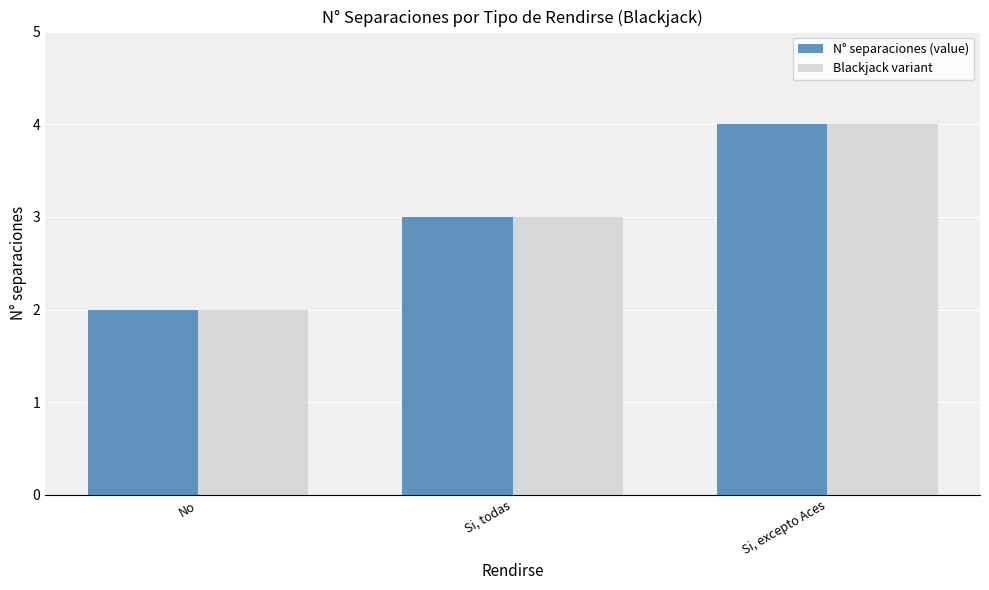

At which category is the sum across all series the highest?

Si, excepto Aces